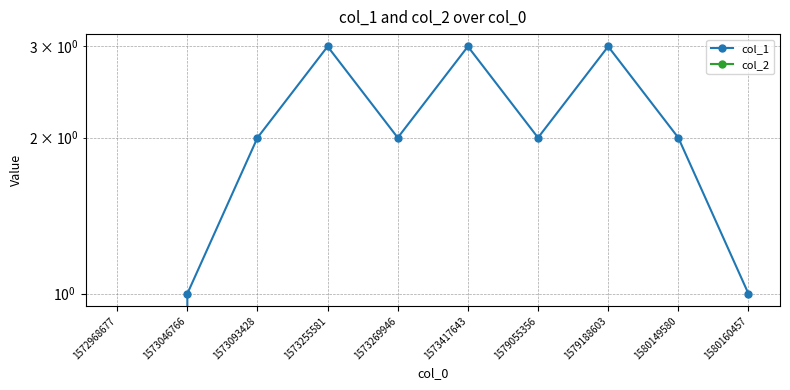

Rank the series at 1573417643 from lowest to highest value.

col_2, col_1